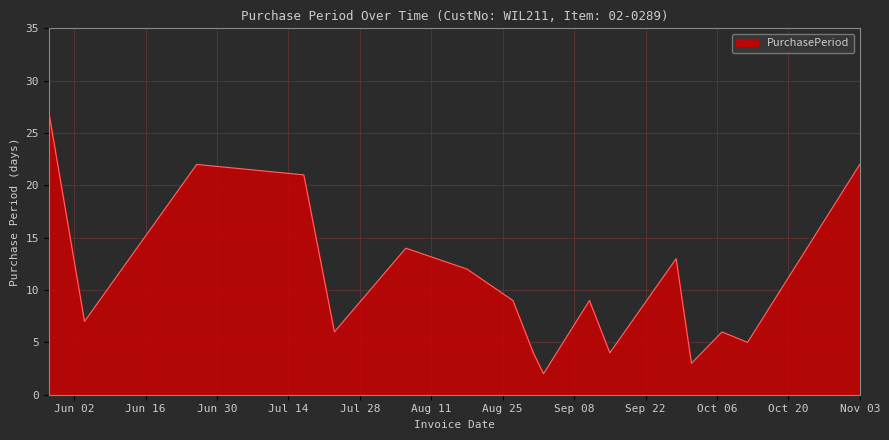

What is the maximum value shown in the chart?

27